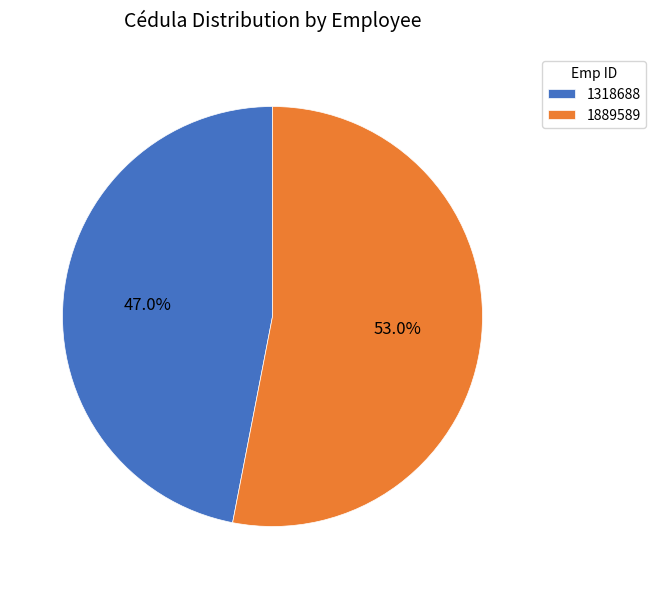

True or false: 1318688 accounts for 47% of the total.

True